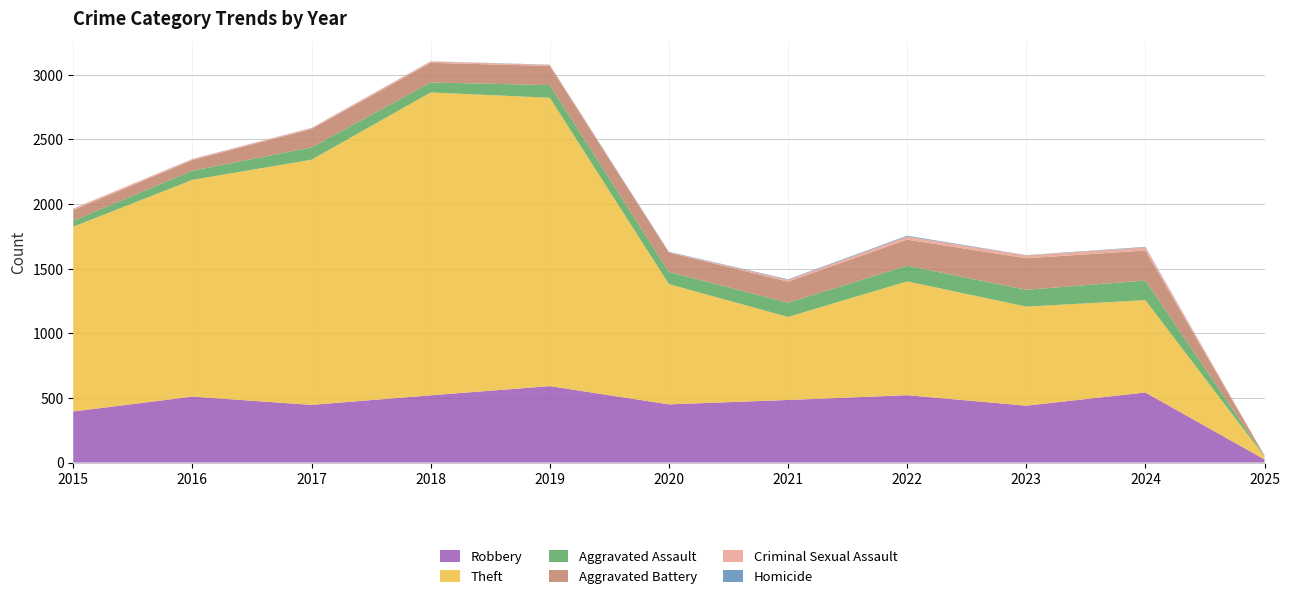

Reading right to left, extract all data points from this chart.

Robbery: 24	542	440	521	484	450	591	520	446	510	395
Theft: 22	714	766	880	642	930	2230	2342	1896	1676	1429
Aggravated Assault: 4	152	130	121	110	94	98	77	95	71	46
Aggravated Battery: 4	232	244	202	163	150	148	152	142	82	82
Criminal Sexual Assault: 1	24	22	24	14	3	8	11	8	8	12
Homicide: 0	4	2	6	4	3	2	1	1	1	0